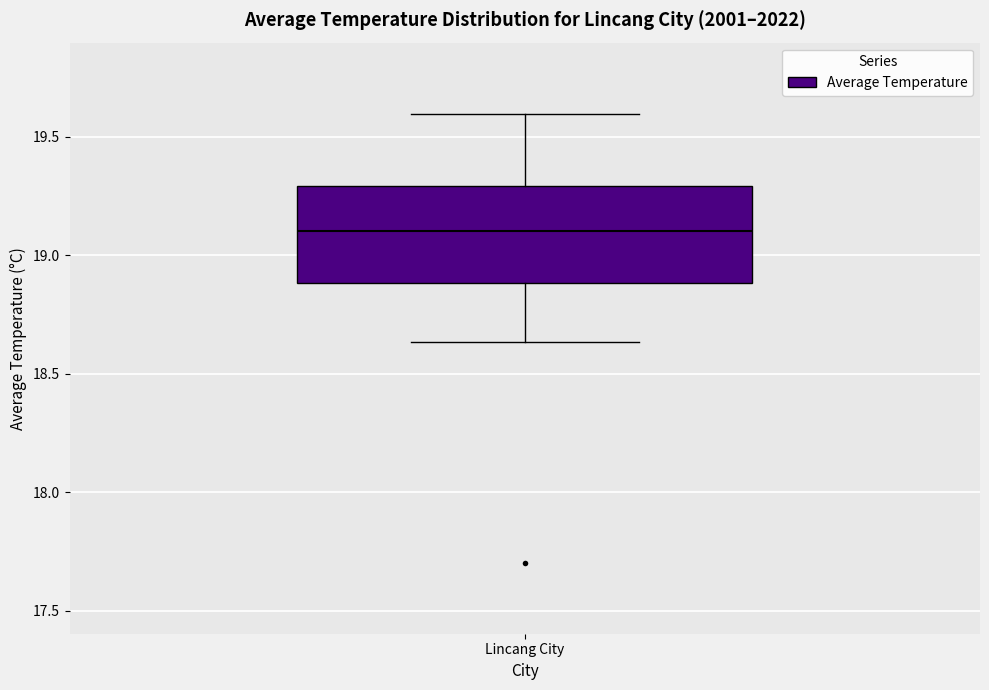

Where does the median line of the box for Lincang City sit on the y-axis? The values are not printed on the chart, so give them approximately, as read against the axis.

19.10